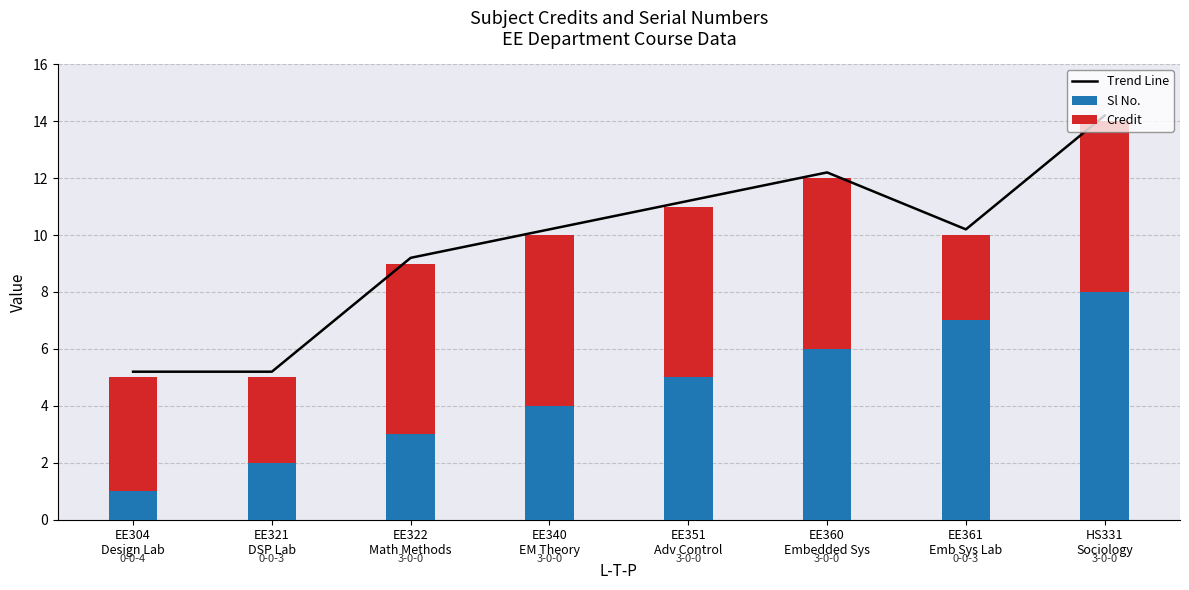

Reading left to right, list all the values displayed in this chart.

Trend Line: EE304
Design Lab=5.2	EE321
DSP Lab=5.2	EE322
Math Methods=9.2	EE340
EM Theory=10.2	EE351
Adv Control=11.2	EE360
Embedded Sys=12.2	EE361
Emb Sys Lab=10.2	HS331
Sociology=14.2
Sl No.: EE304
Design Lab=1.0	EE321
DSP Lab=2.0	EE322
Math Methods=3.0	EE340
EM Theory=4.0	EE351
Adv Control=5.0	EE360
Embedded Sys=6.0	EE361
Emb Sys Lab=7.0	HS331
Sociology=8.0
Credit: EE304
Design Lab=4.0	EE321
DSP Lab=3.0	EE322
Math Methods=6.0	EE340
EM Theory=6.0	EE351
Adv Control=6.0	EE360
Embedded Sys=6.0	EE361
Emb Sys Lab=3.0	HS331
Sociology=6.0